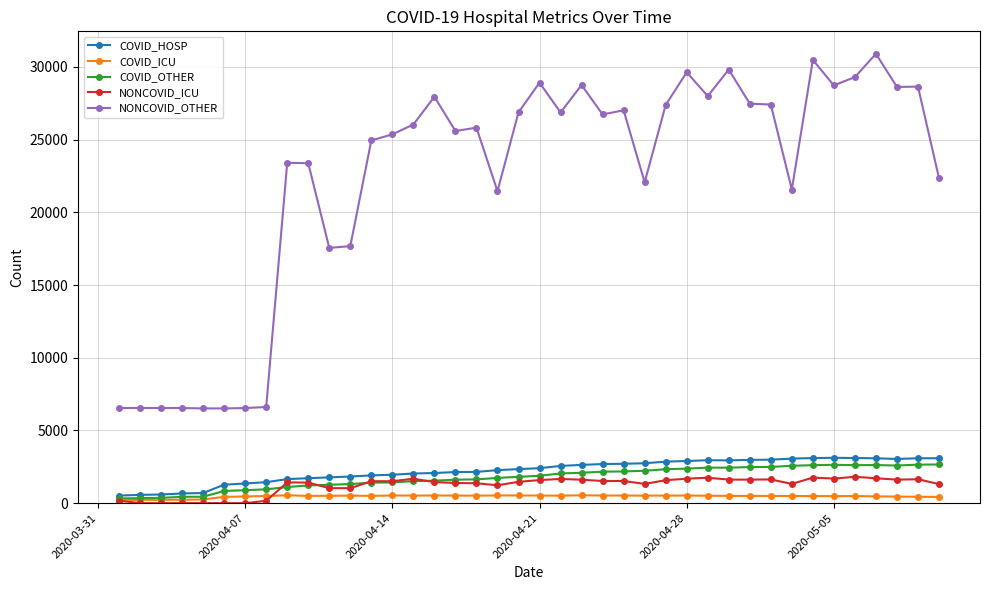

True or false: COVID_HOSP has more than 0 interior local peaks.

True